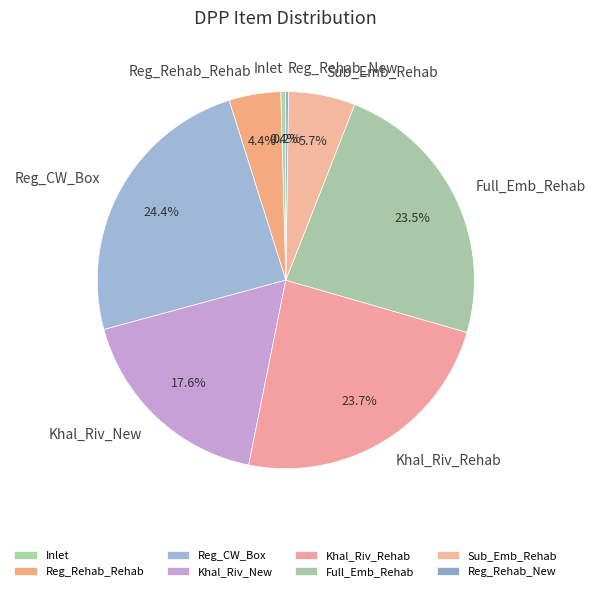

Which slice is the largest?

Reg_CW_Box